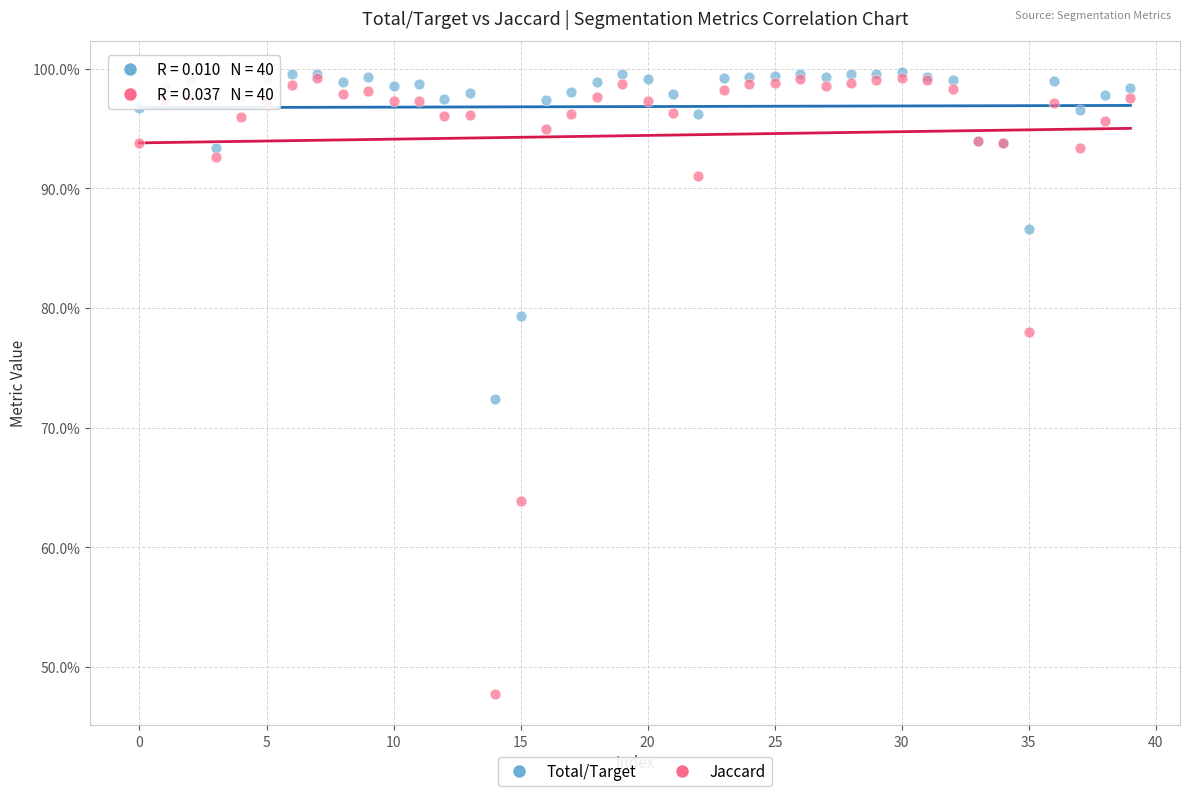

Which series reaches the minimum Y coordinate?

Jaccard